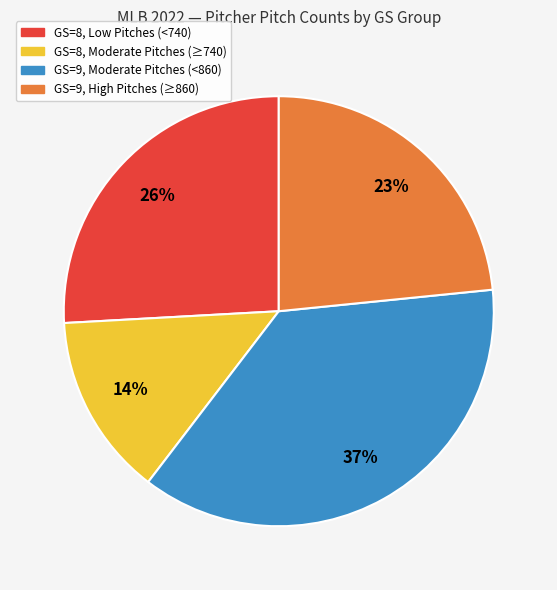

Count the number of slices in the pie.

4